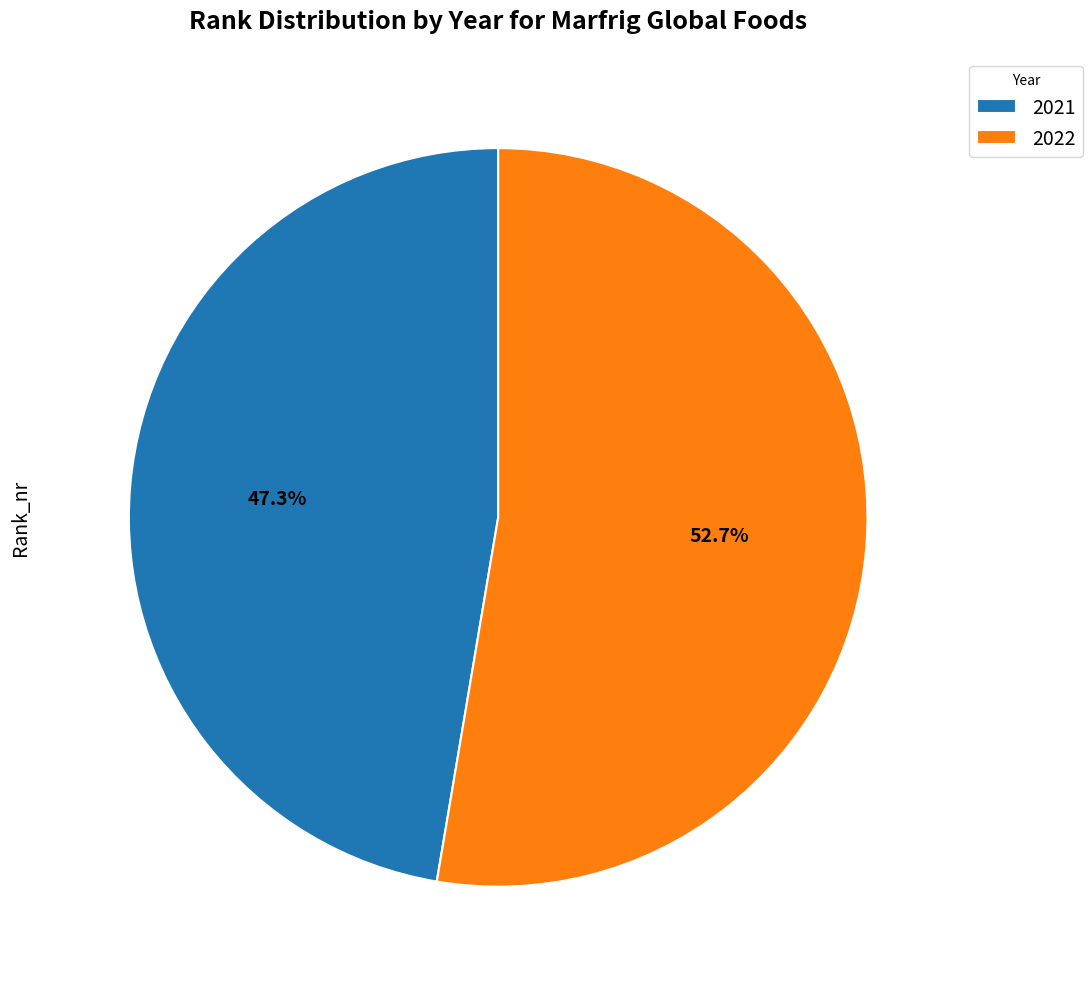

To the nearest percent, what is the combined percentage of 2022 and 2021?

100%